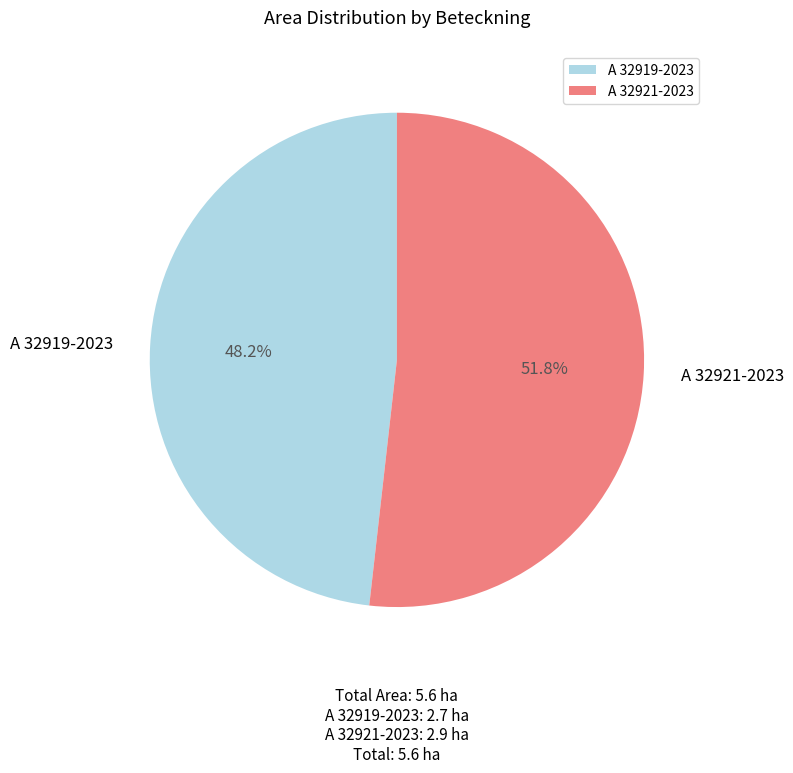

To the nearest percent, what is the average slice percentage?

50%